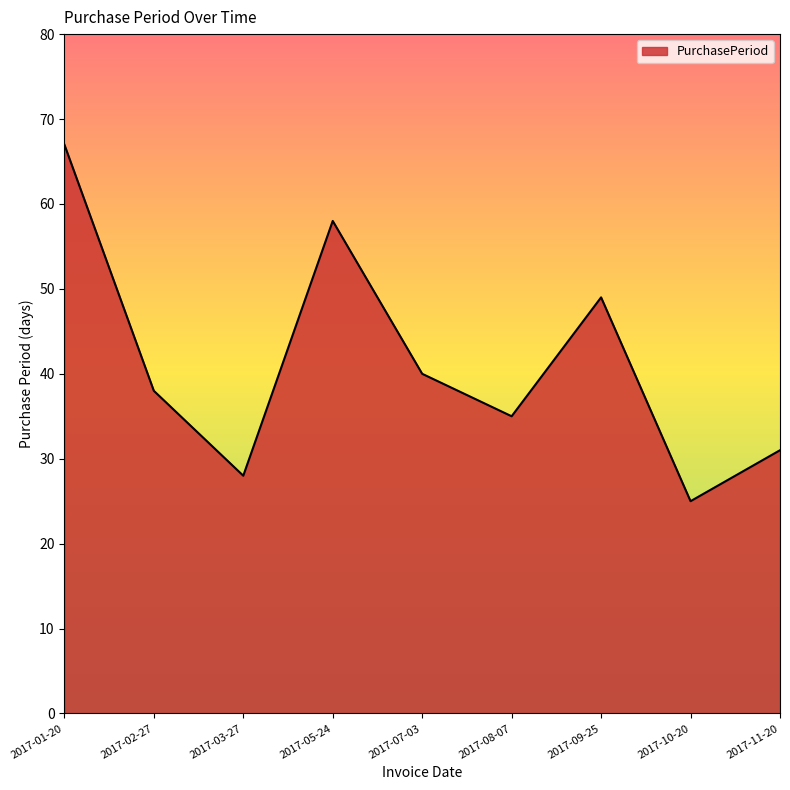

What is the change in value from 2017-01-20 to 2017-02-27?

-29